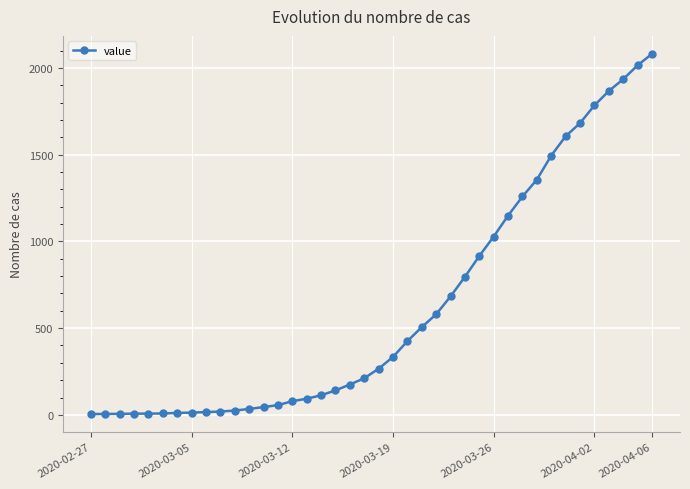

What is the average value?

621